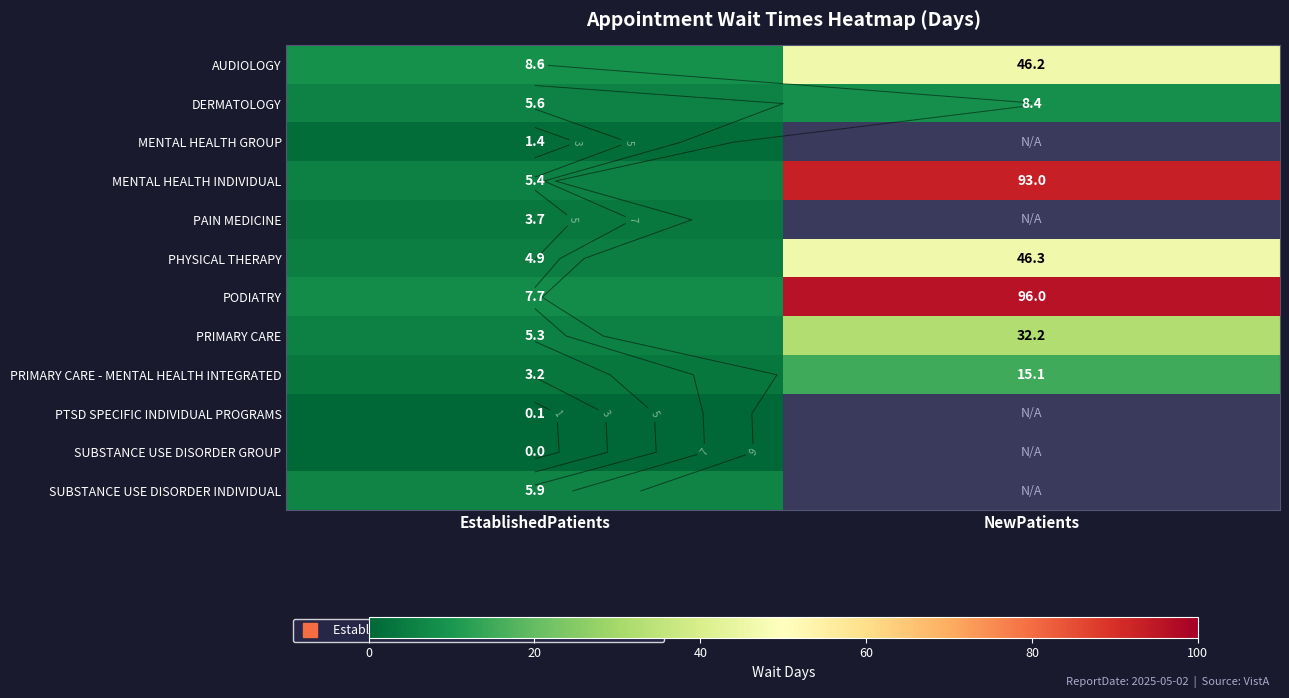

List the labels in order of PODIATRY value, smallest first.

EstablishedPatients, NewPatients